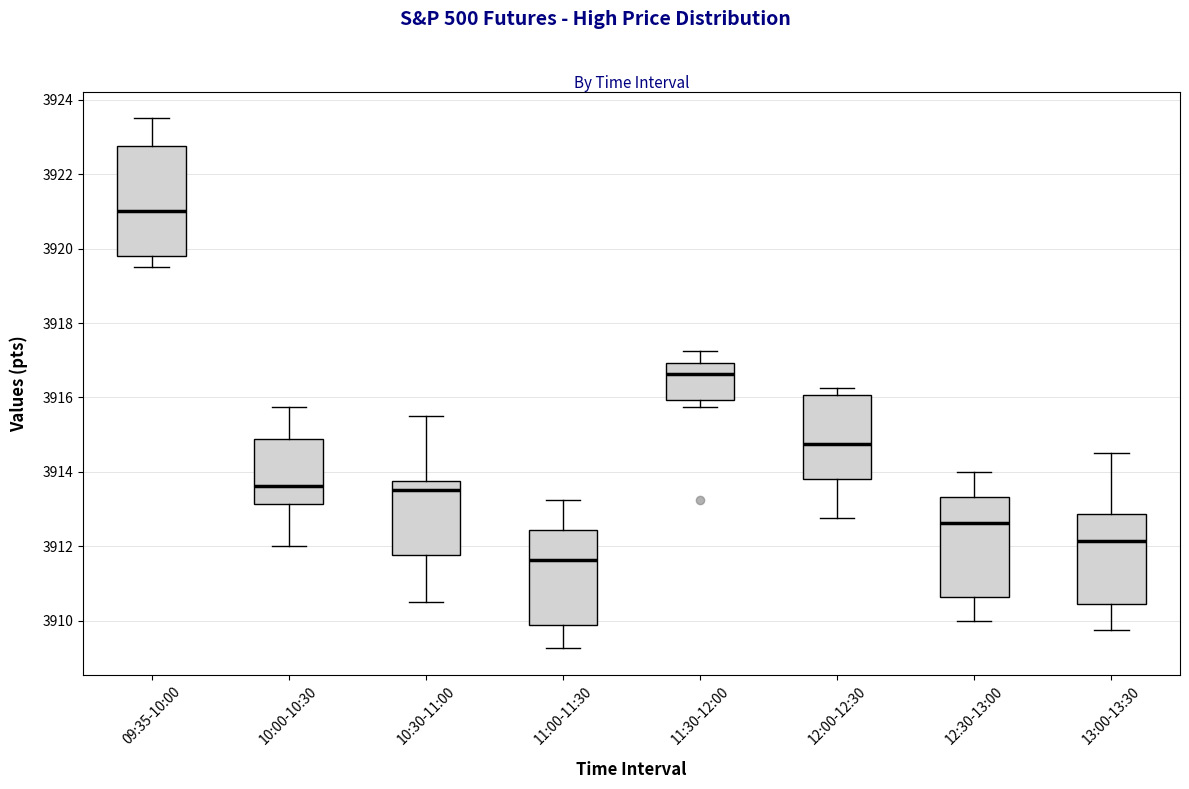

Reading left to right, read every box against the y-axis: the position of its median line, the range the box covers, and the ends of its whiskers. The values are not printed on the chart, so give them approximately, as read against the axis.

09:35-10:00: median 3921.0, box 3919.8 to 3922.8, whiskers 3919.6 to 3923.6
10:00-10:30: median 3913.6, box 3913.2 to 3914.8, whiskers 3912.0 to 3915.8
10:30-11:00: median 3913.6, box 3911.8 to 3913.8, whiskers 3910.6 to 3915.6
11:00-11:30: median 3911.6, box 3909.8 to 3912.4, whiskers 3909.2 to 3913.2
11:30-12:00: median 3916.6, box 3916.0 to 3917.0, whiskers 3915.8 to 3917.2
12:00-12:30: median 3914.8, box 3913.8 to 3916.0, whiskers 3912.8 to 3916.2
12:30-13:00: median 3912.6, box 3910.6 to 3913.4, whiskers 3910.0 to 3914.0
13:00-13:30: median 3912.2, box 3910.4 to 3912.8, whiskers 3909.8 to 3914.6